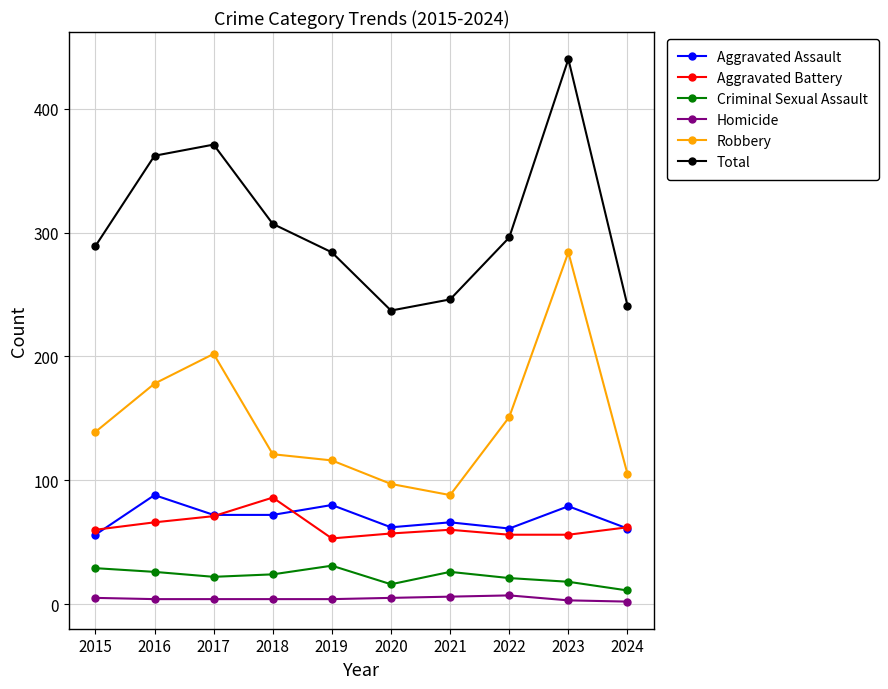

Which series has the widest spread of values?

Total